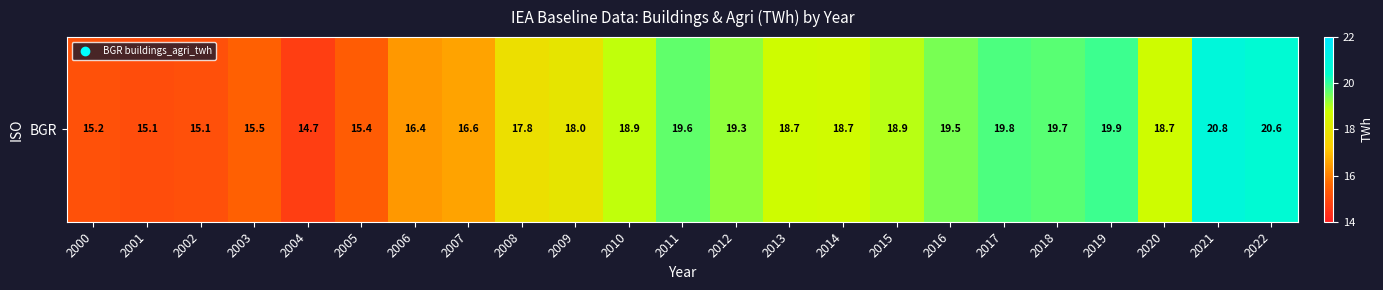

Between 2017 and 2004, which is larger?

2017